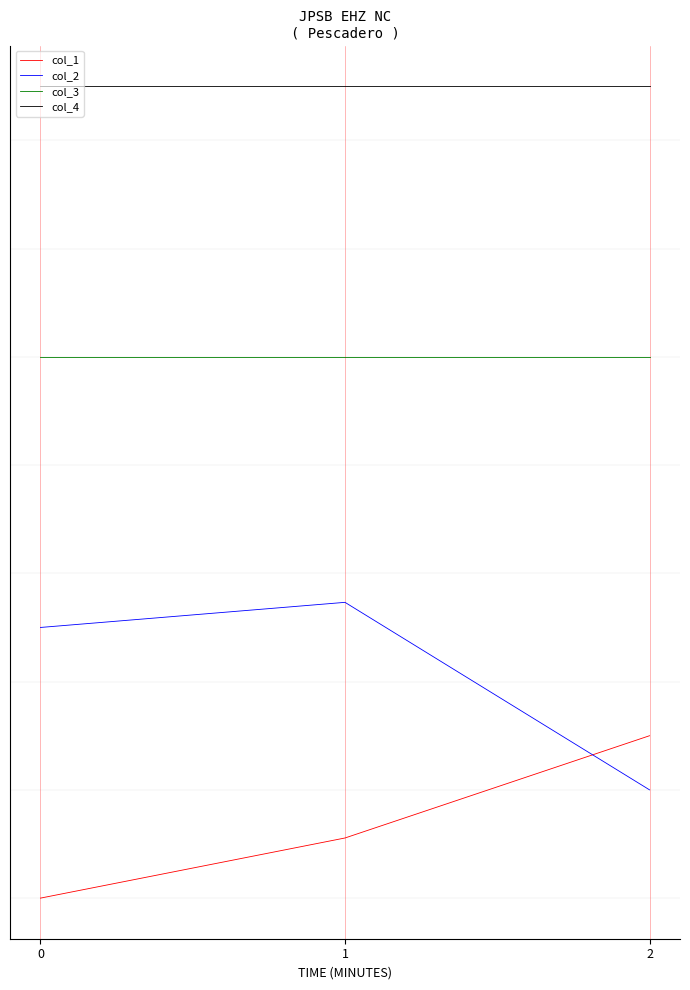

What are all the series names shown in the legend?

col_1, col_2, col_3, col_4